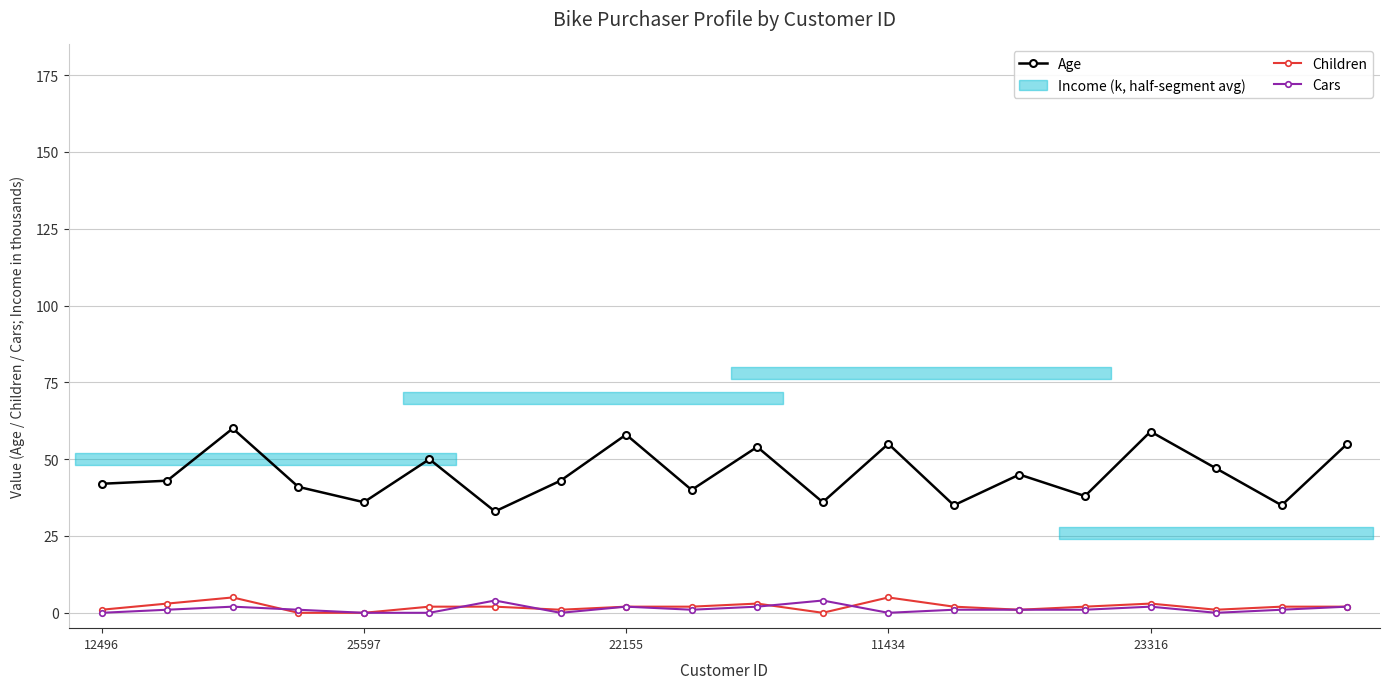

How many interior local peaks does the Age series have?

7